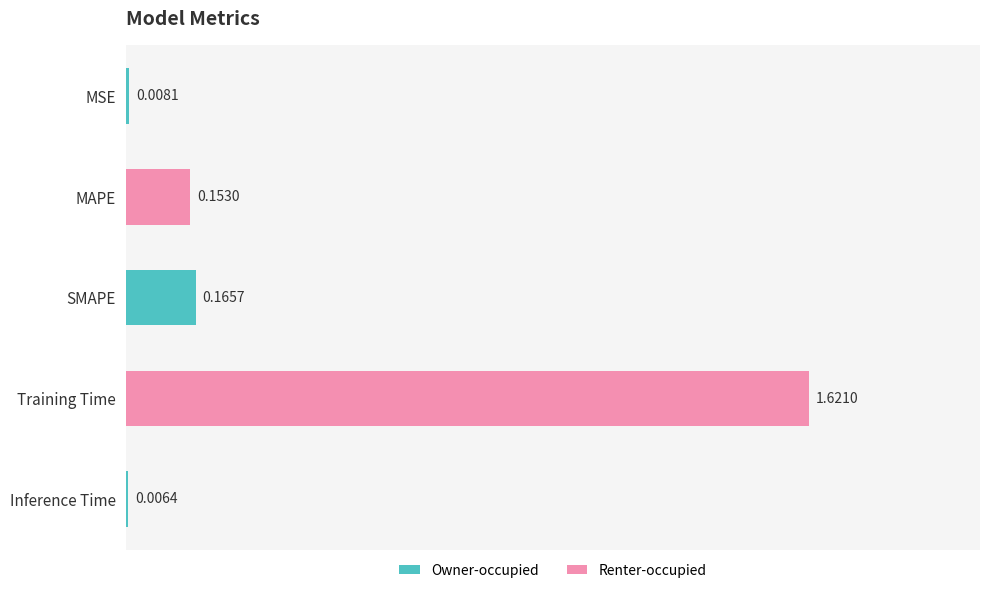

What is the change in value from MSE to MAPE?

+0.1